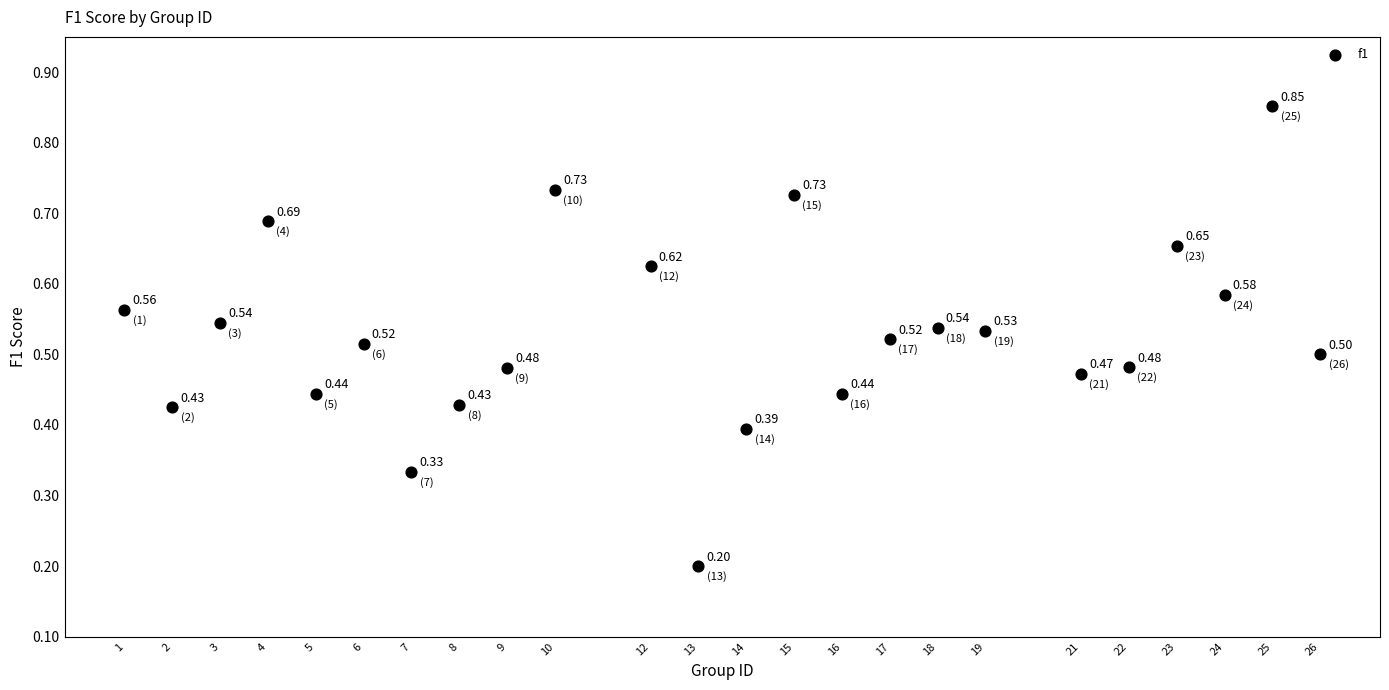

What is the range of X values (max minus min)?

25.0